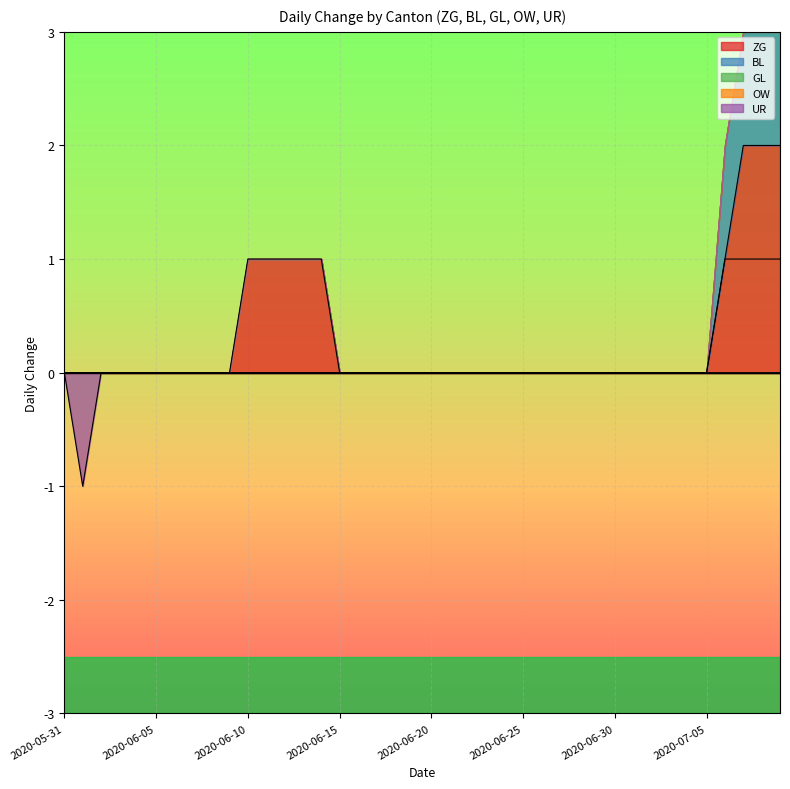

At which label is UR closest to 0?

2020-05-31